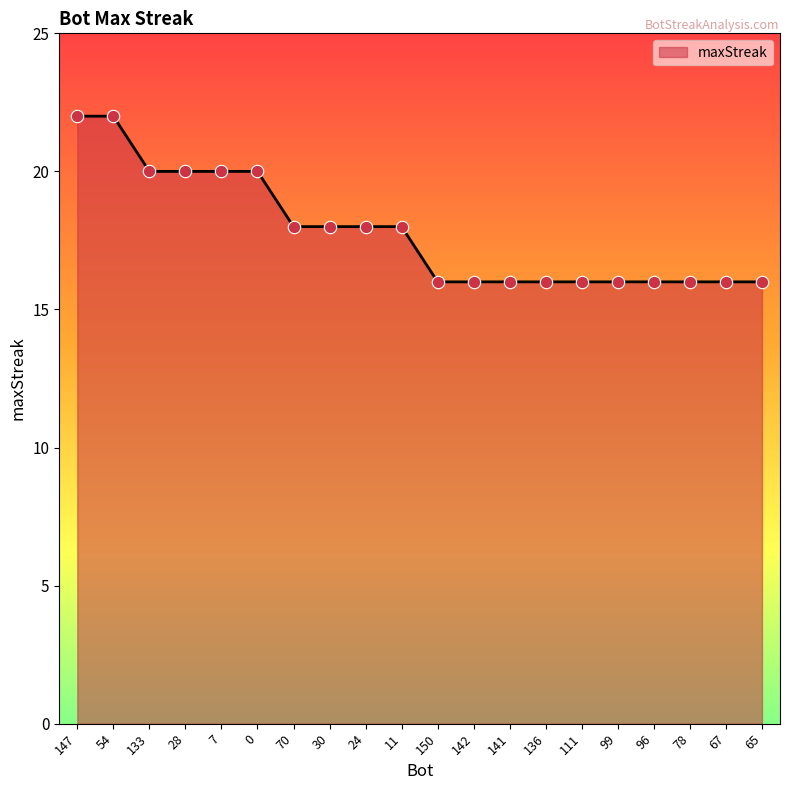

What is the ratio of the value at 133 to the value at 7?

1.0